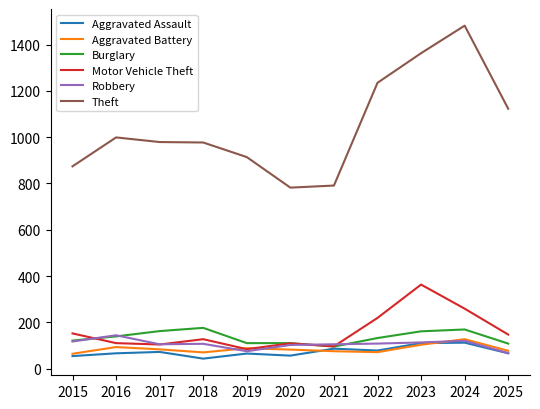

Which series has the largest range (max minus min)?

Theft